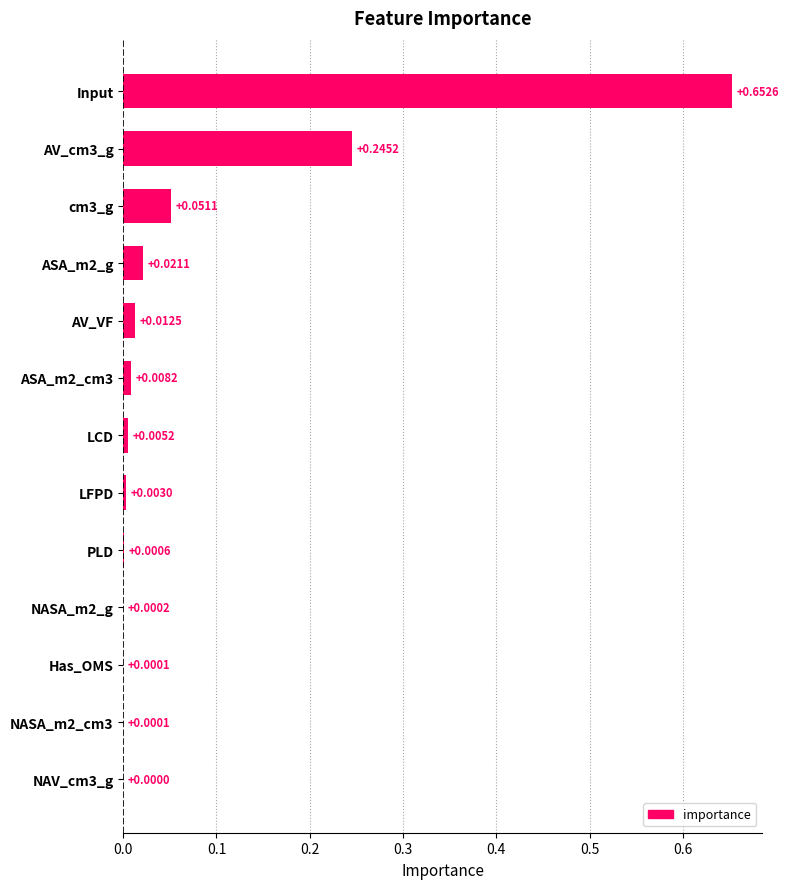

Which has a higher value, NASA_m2_cm3 or NAV_cm3_g?

NASA_m2_cm3